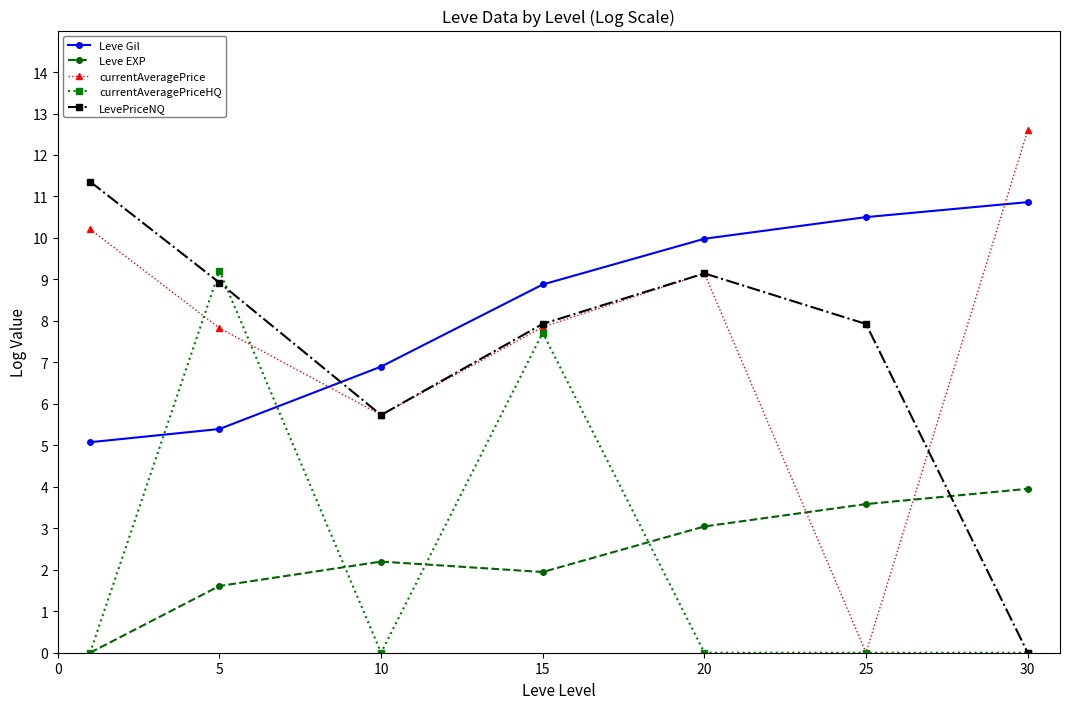

Which series has the largest total across all categories?

Leve Gil